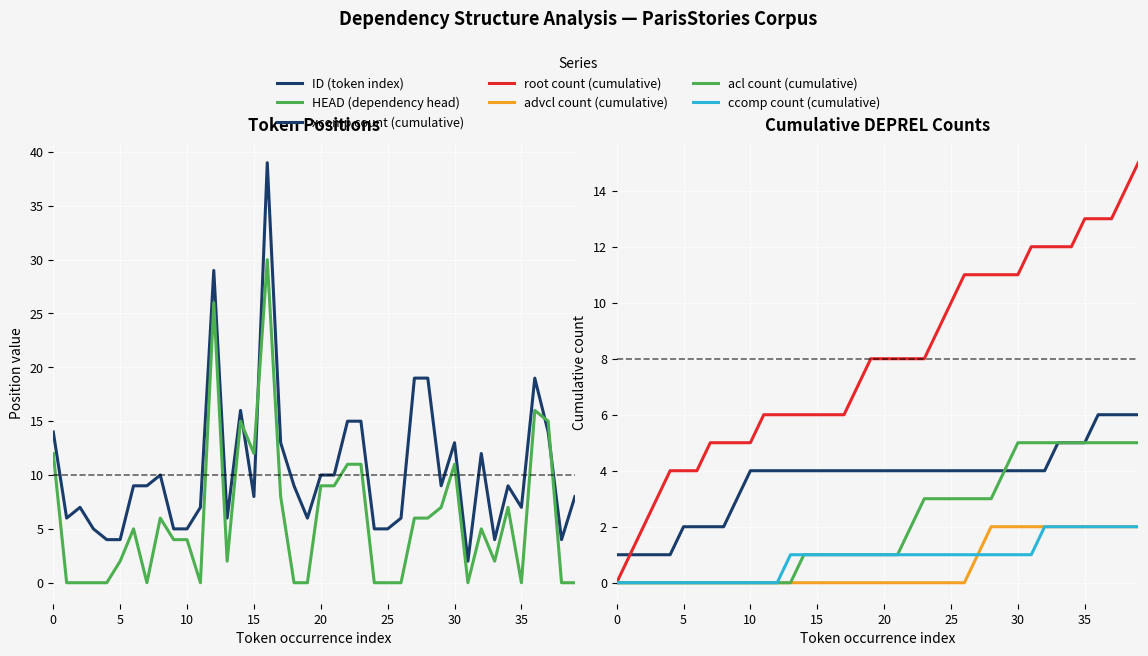

Is this an area chart (filled region under the line)?

No